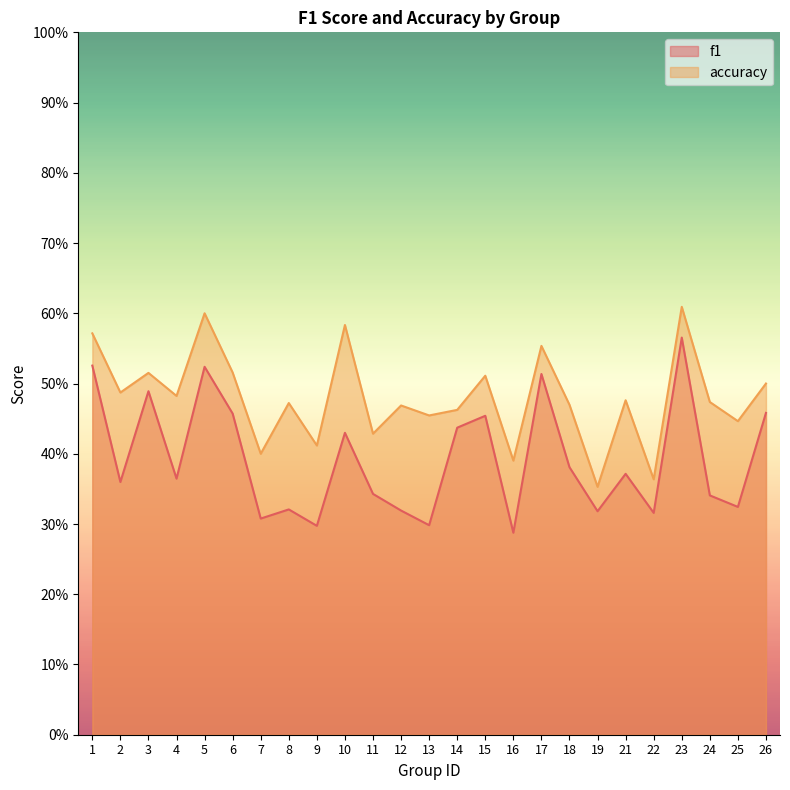

What is the value of the f1 point at the 10th from the left?

0.4